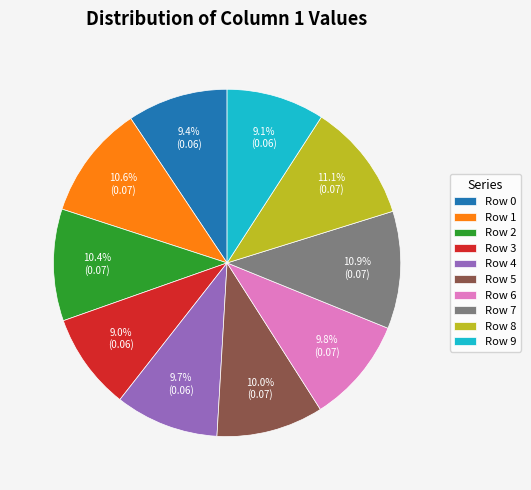

Is it true that Row 9 is 17% of the pie?

False